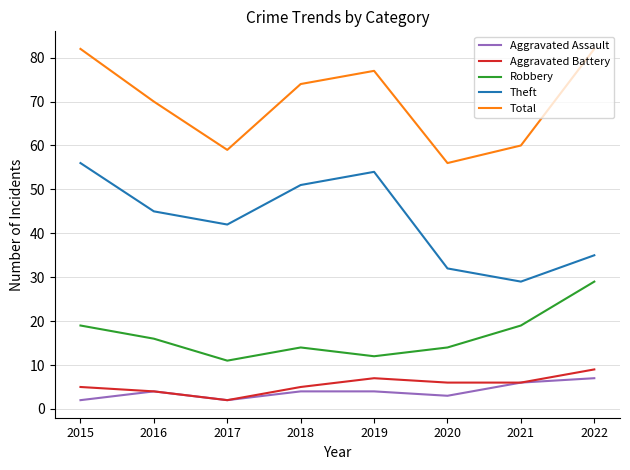

What is the difference between the Robbery values at 2019 and 2020?

2